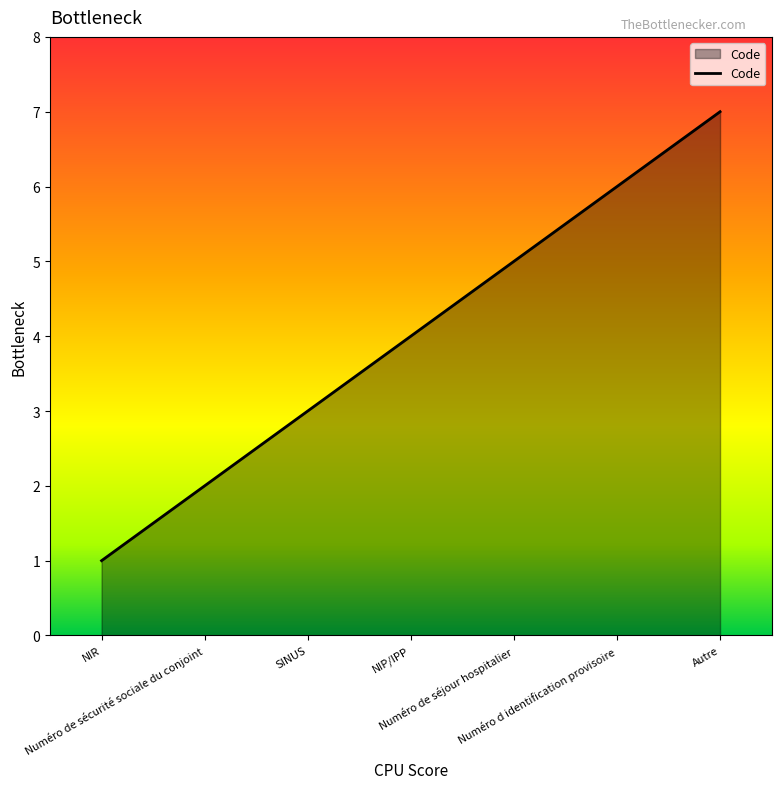

What is the difference between the second highest and minimum values?

5